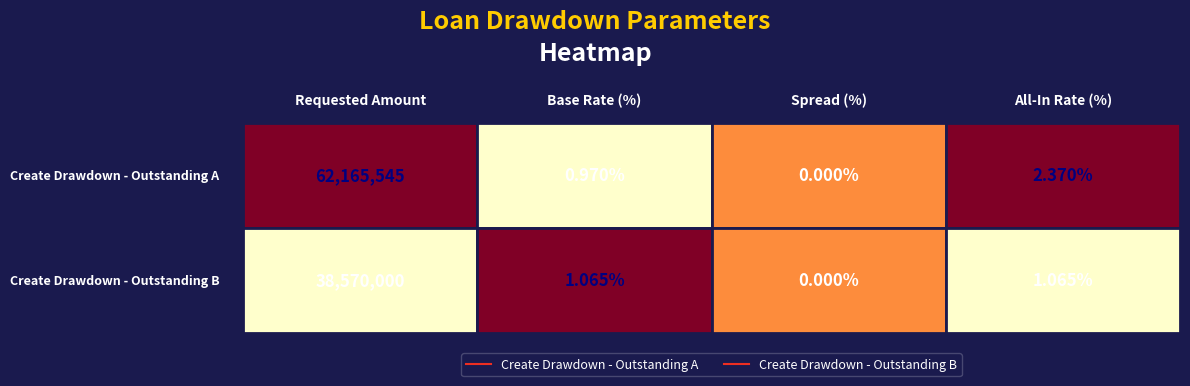

What is the greatest value displayed?

62165545.0